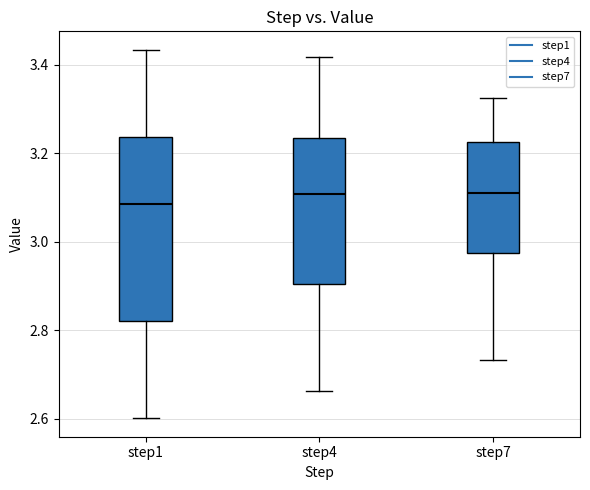

Reading left to right, read every box against the y-axis: the position of its median line, the range the box covers, and the ends of its whiskers. The values are not printed on the chart, so give them approximately, as read against the axis.

step1: median 3.08, box 2.82 to 3.24, whiskers 2.60 to 3.44
step4: median 3.10, box 2.90 to 3.24, whiskers 2.66 to 3.42
step7: median 3.10, box 2.98 to 3.22, whiskers 2.74 to 3.32